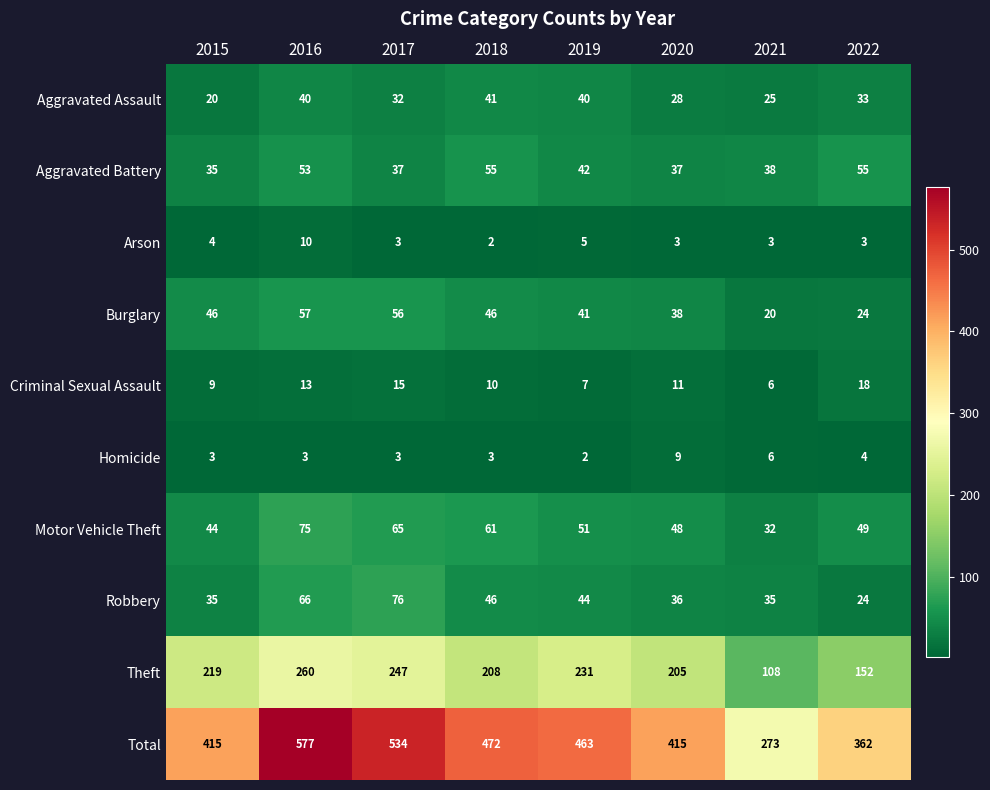

True or false: Aggravated Assault has a value of 40 at 2019.

True